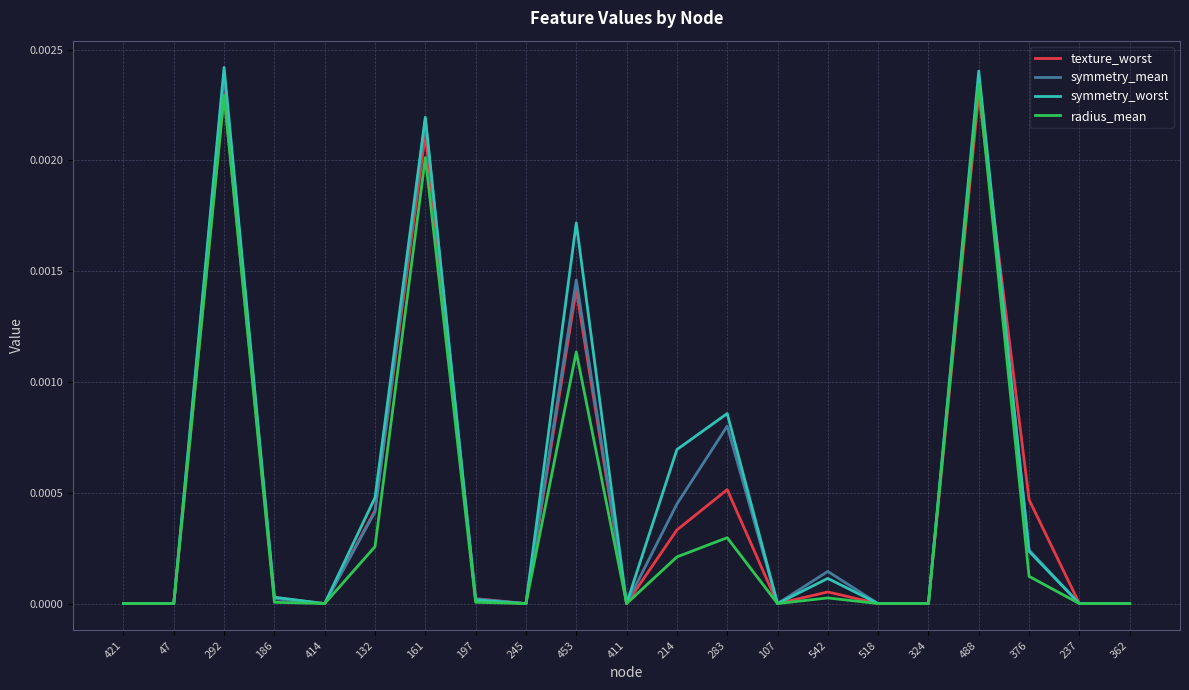

Between 488 and 362, which series saw the biggest shift?

symmetry_worst